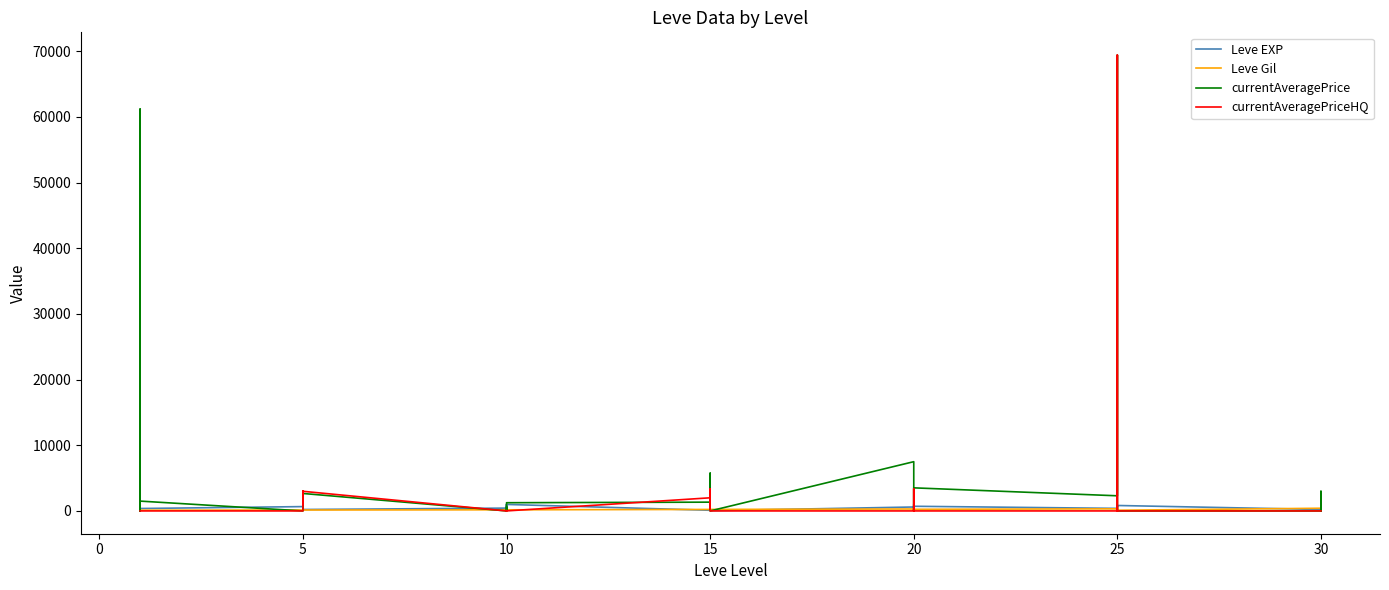

How many data points in Leve EXP are less than 600?

20